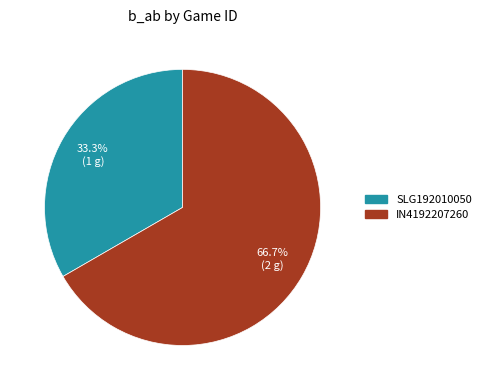

Is it true that SLG192010050 is 33% of the pie?

True